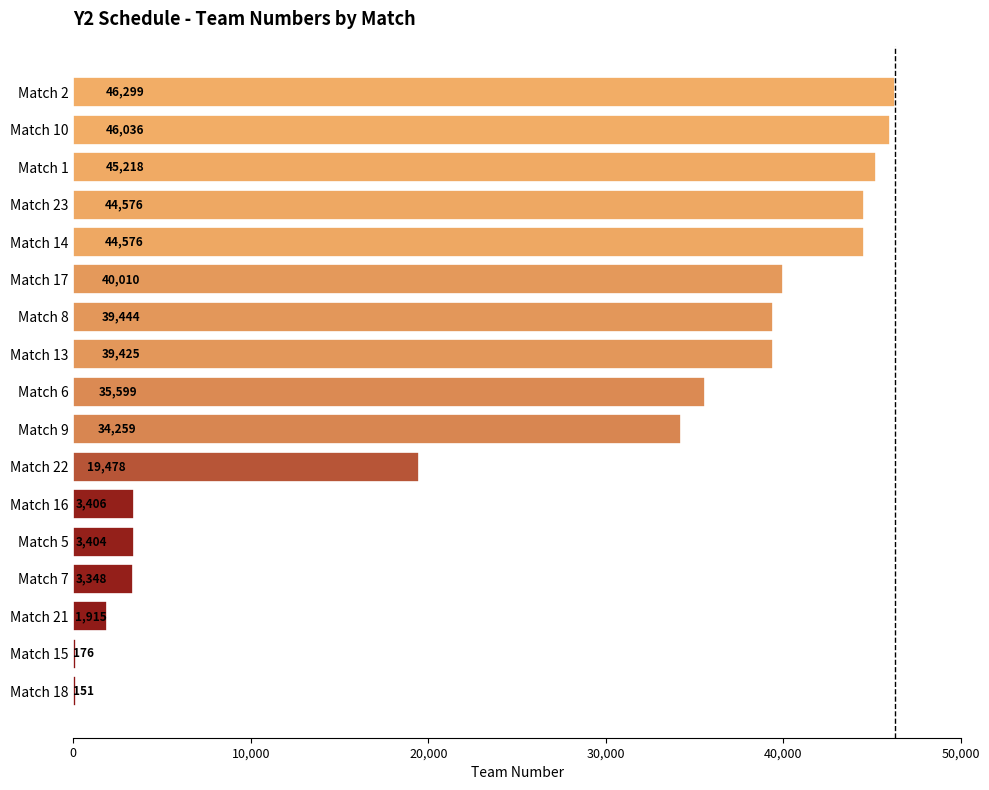

How many values are below 35599?

8